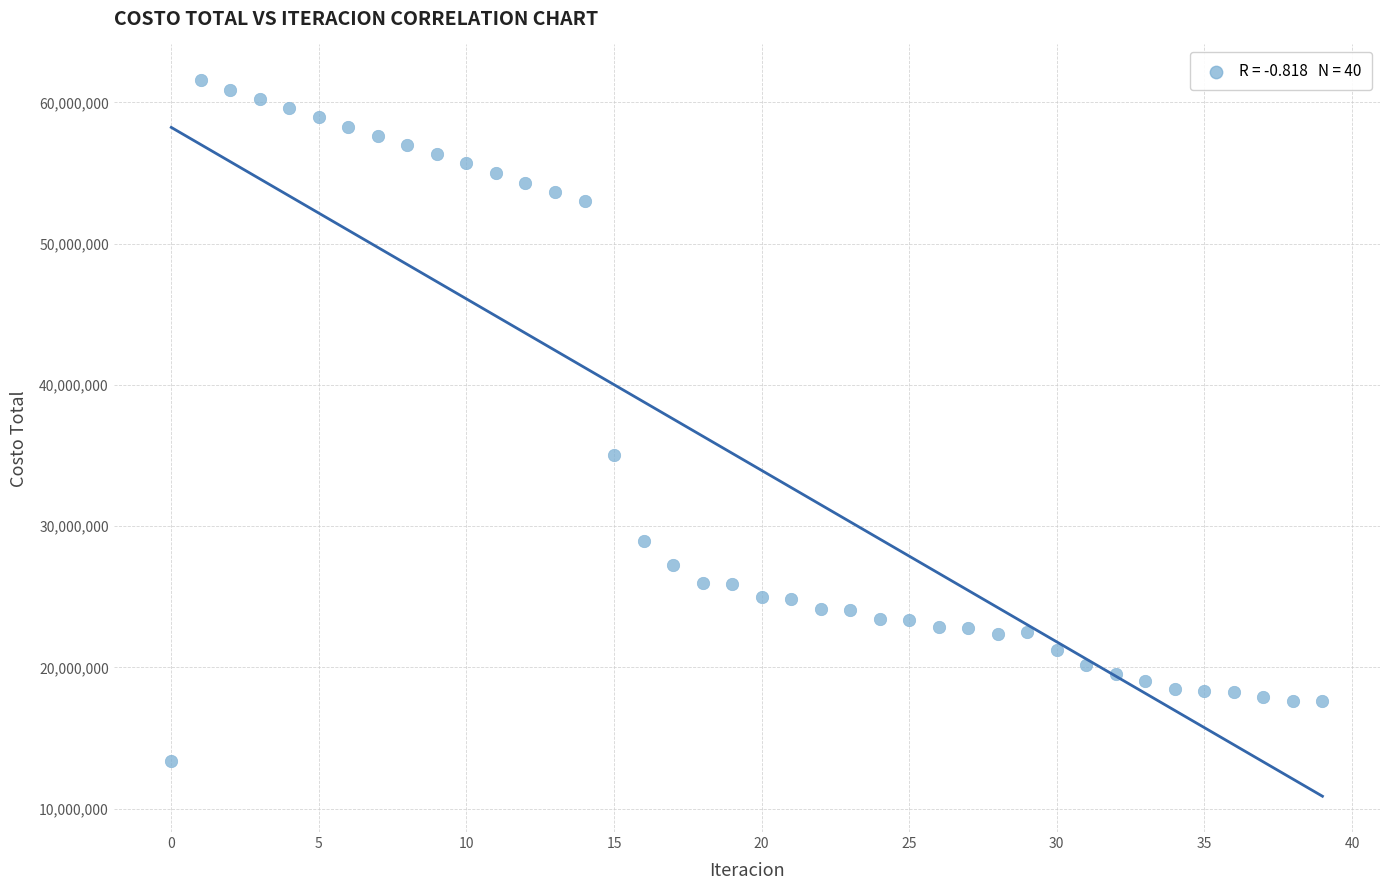

What Y value in the scatter plot is closest to 37481366?

35055712.9